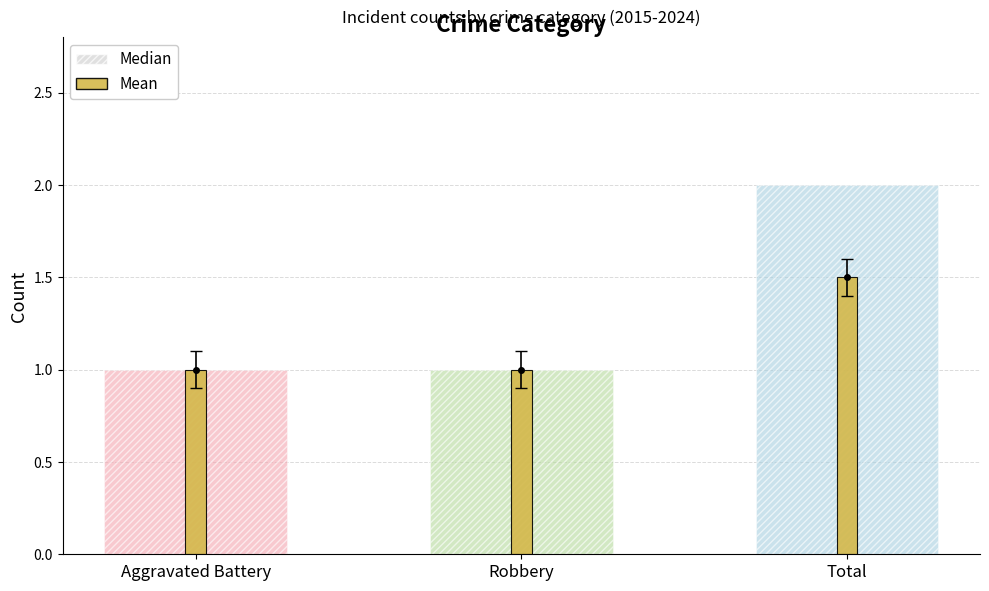

How many Mean values are between 1 and 2?

3